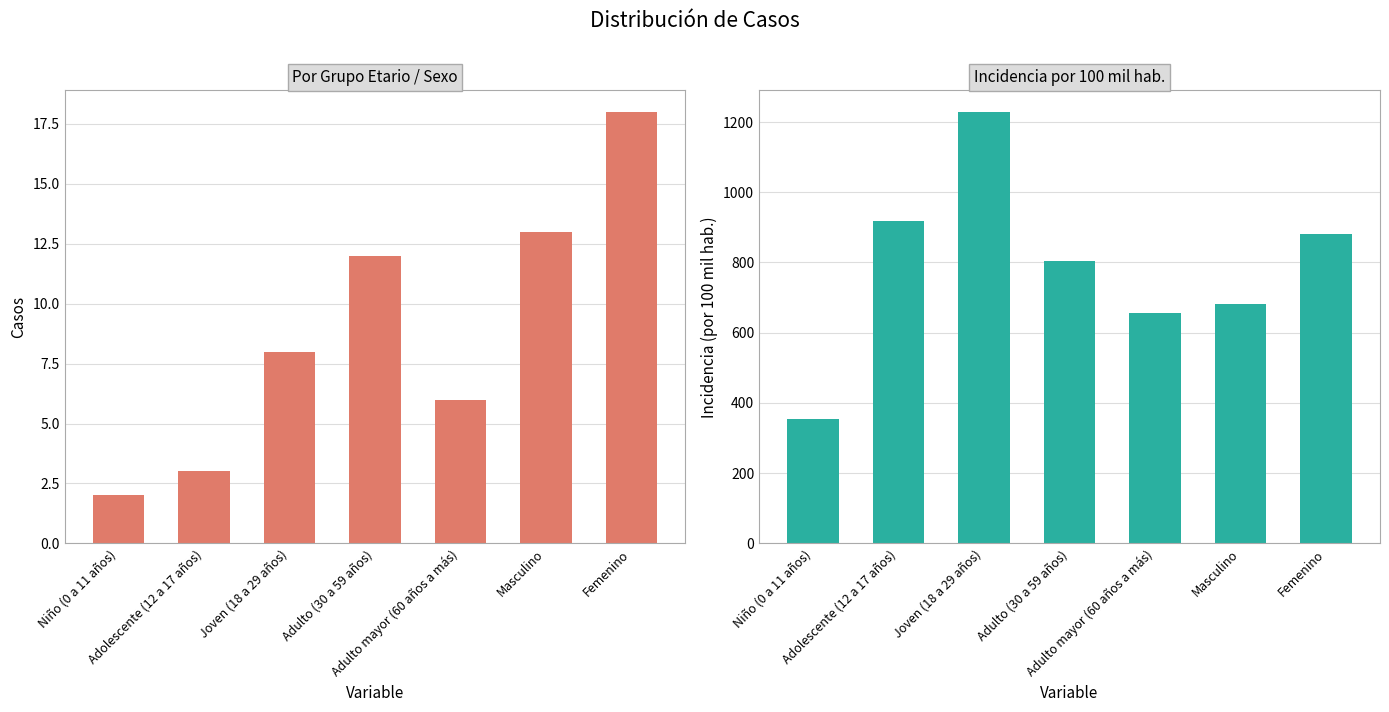

What is the difference between the maximum and second lowest values in the incidencia_100mil_hab series?

571.7